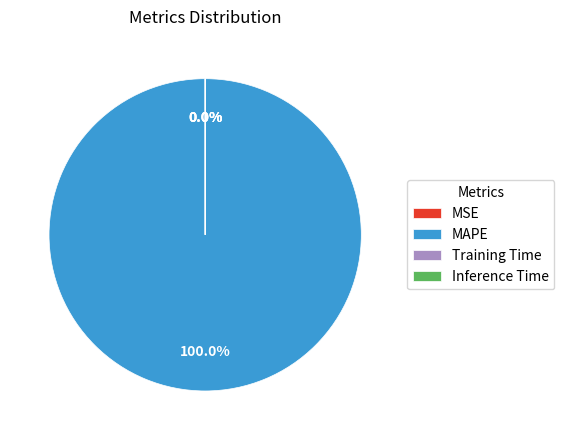

Which slice represents more than half of the pie?

MAPE